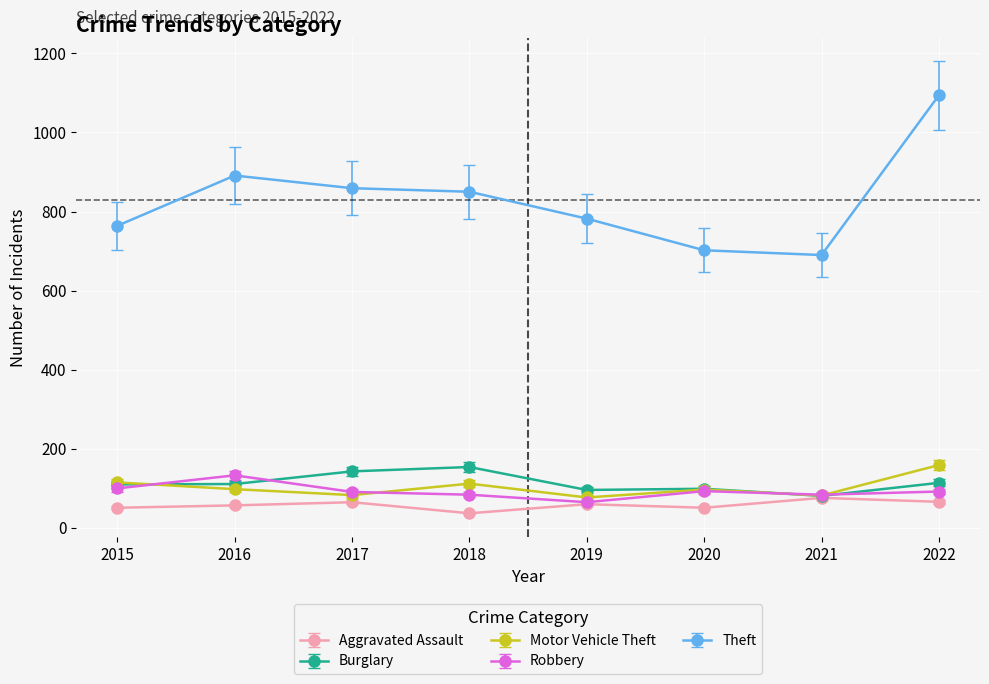

Between 2020 and 2022, which series saw the biggest shift?

Theft